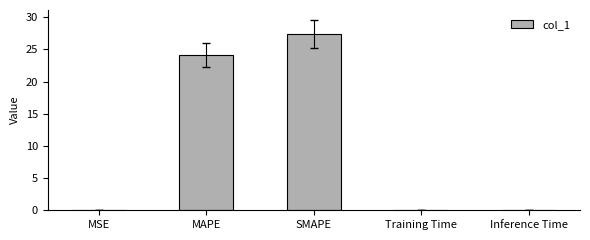

True or false: the data shows 0.0 at MSE.

True